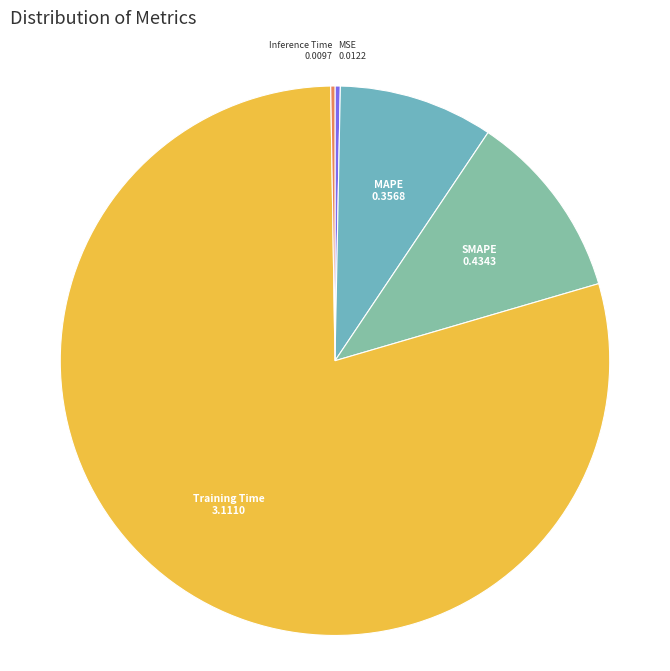

Which category has the biggest portion of the pie?

Training Time